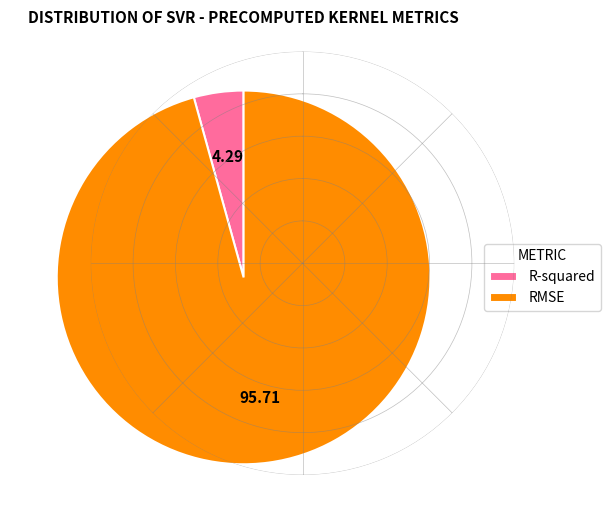

How many slices are in this pie chart?

2